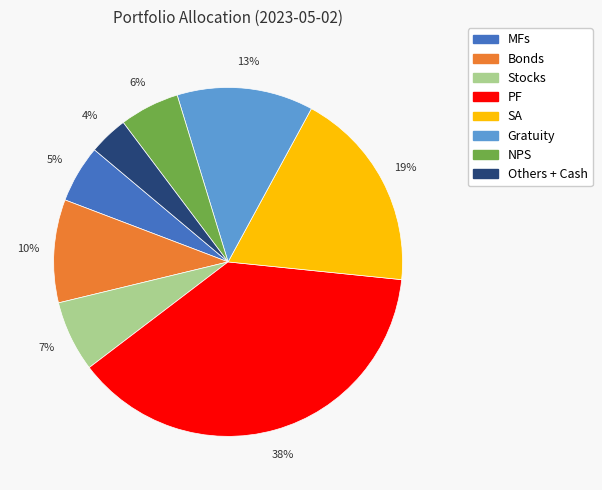

Which category has the biggest portion of the pie?

PF